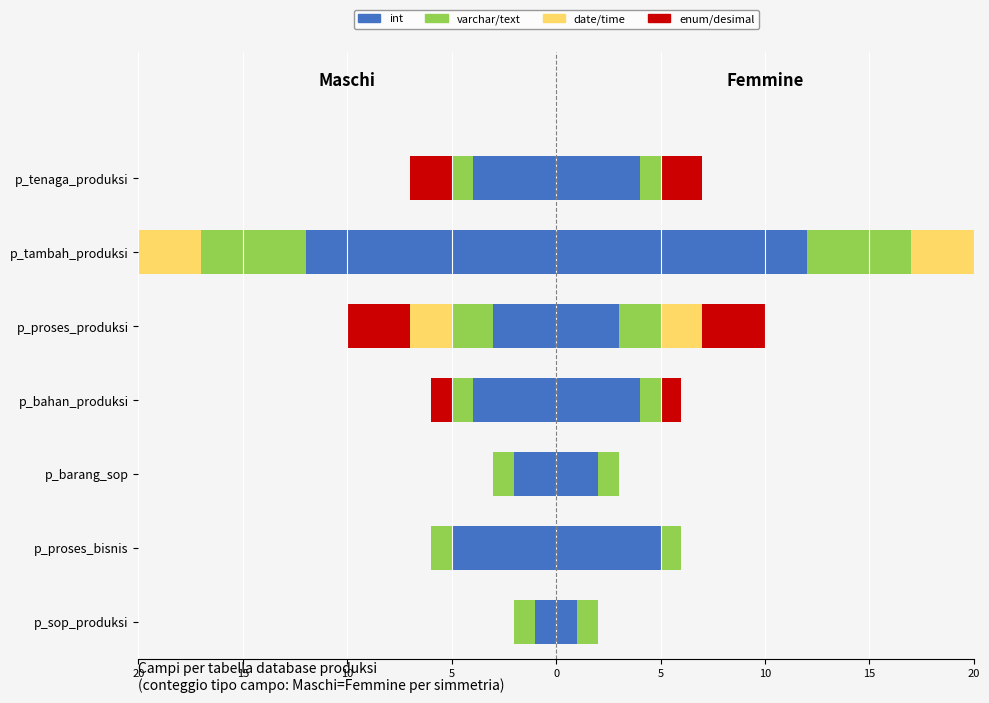

At how many categories does at least one series exceed -2?

5